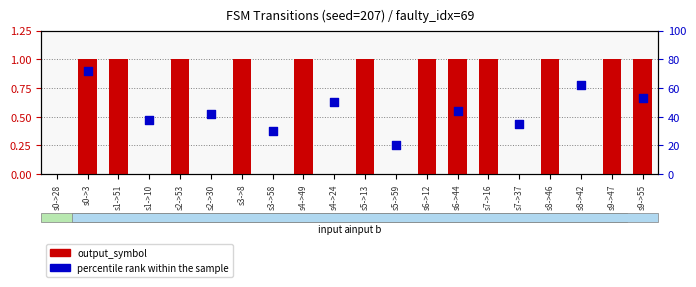

Which has a higher value, s1->10 or s2->30?

s1->10